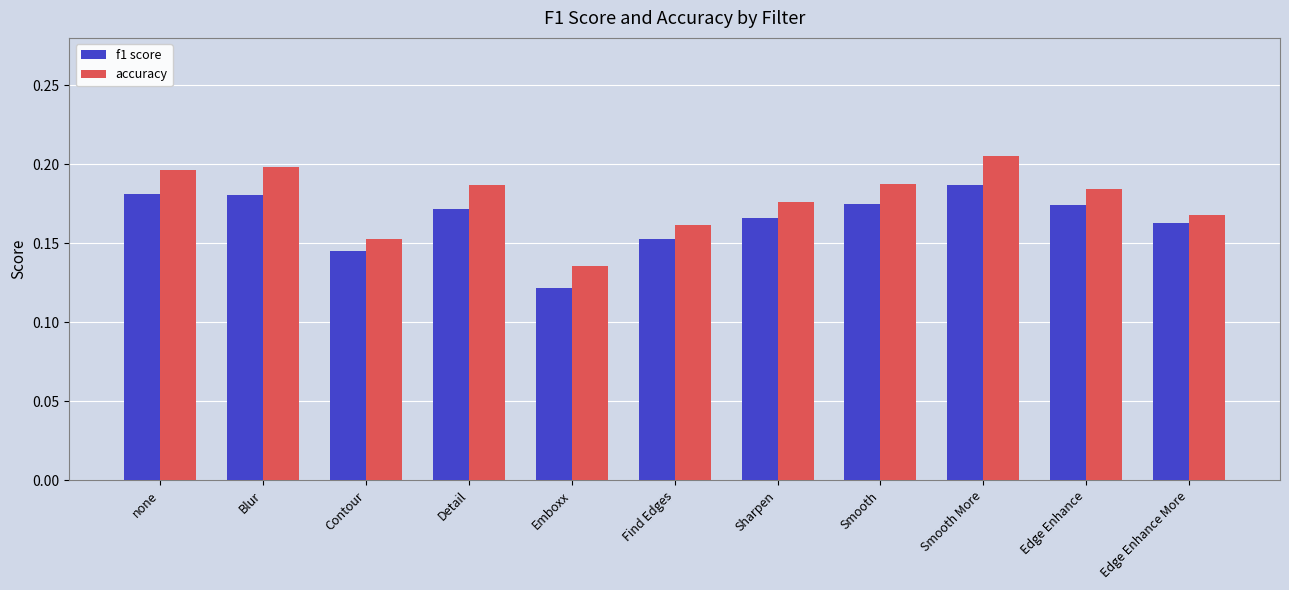

Which series changed the most between Sharpen and Smooth More?

accuracy